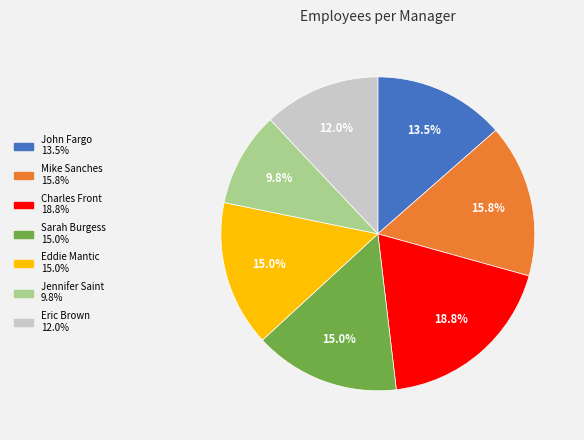

To the nearest percent, what percentage of the pie is Eddie Mantic?

15%